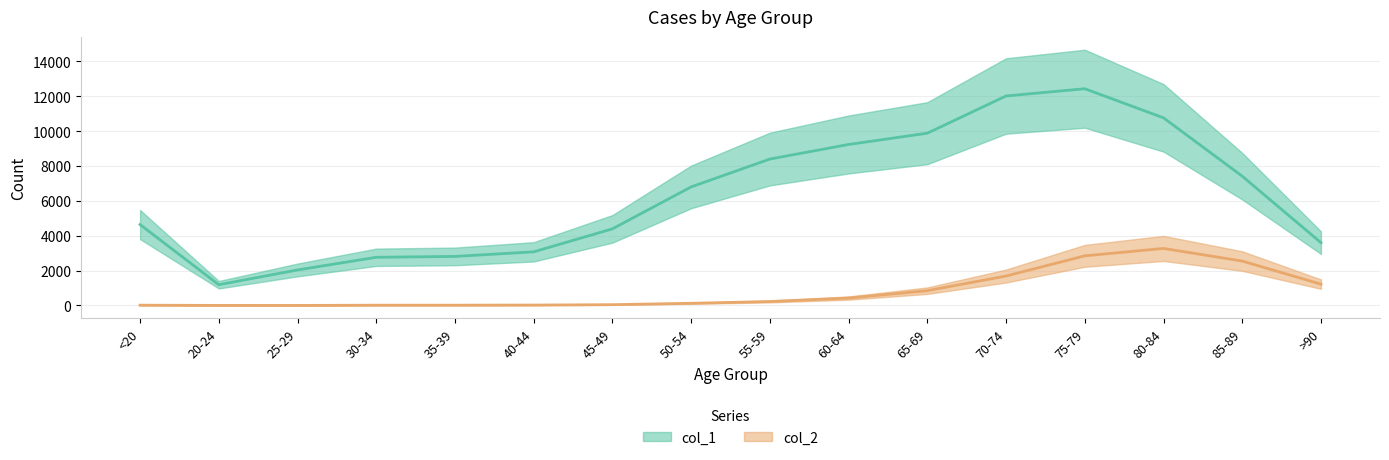

At 60-64, list the series in order from largest to smallest.

col_1, col_2